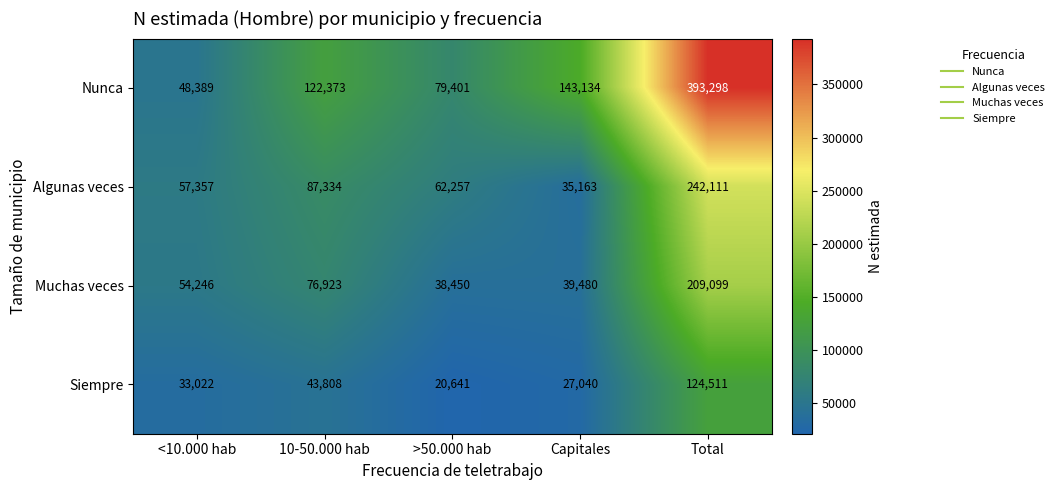

Which label corresponds to the largest value in the chart?

Total